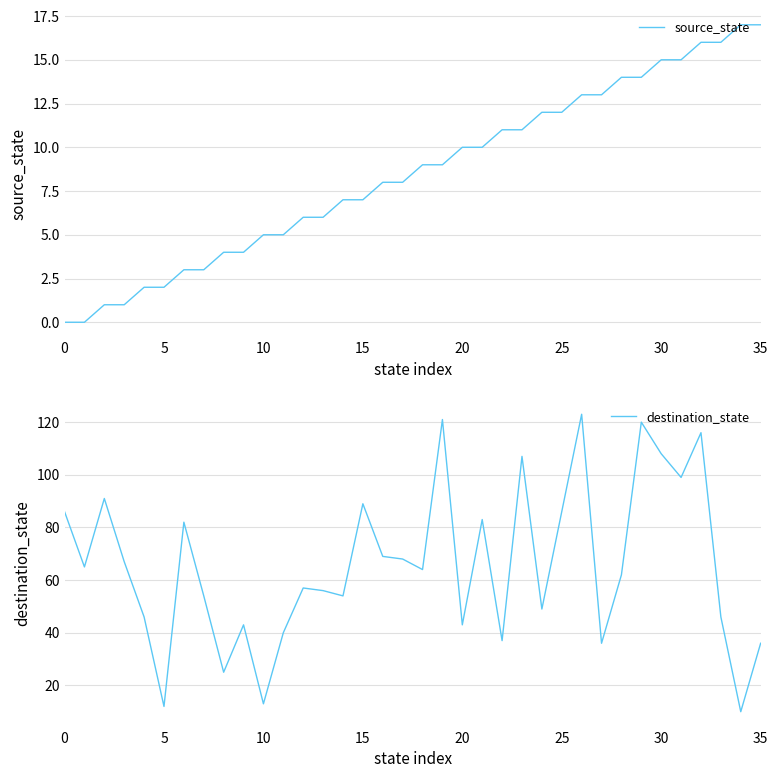

The value of source_state at 5 is 2. True or false?

True